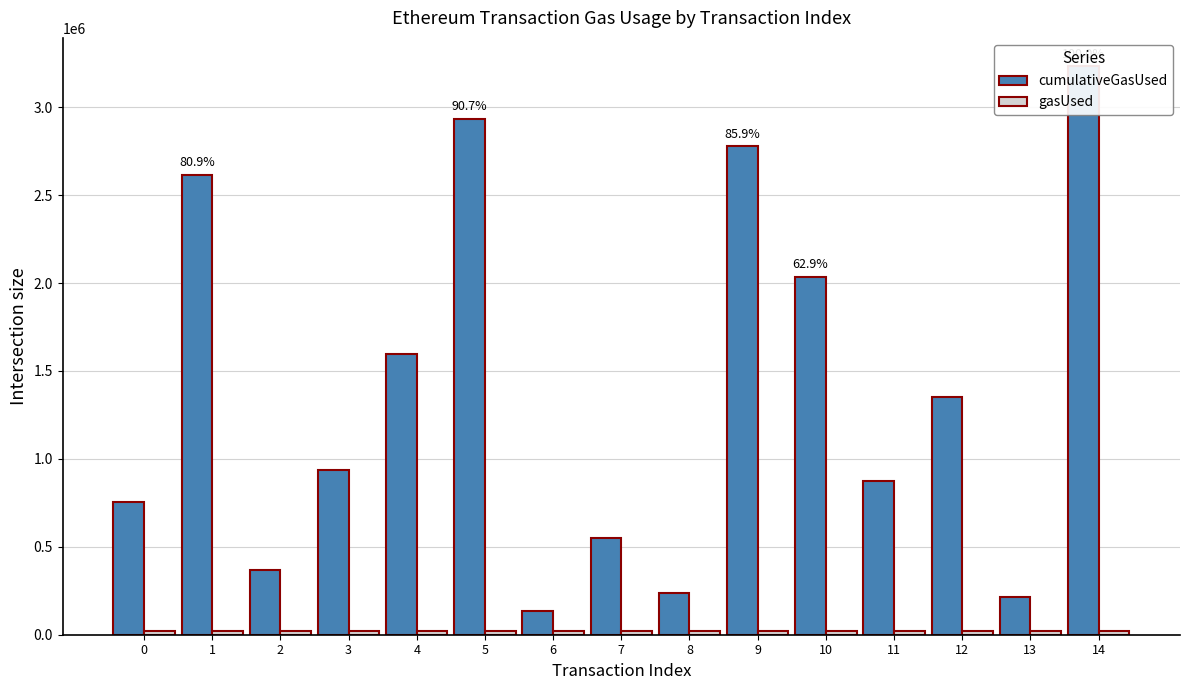

What is the value of the cumulativeGasUsed bar at the 12th from the left?

872586